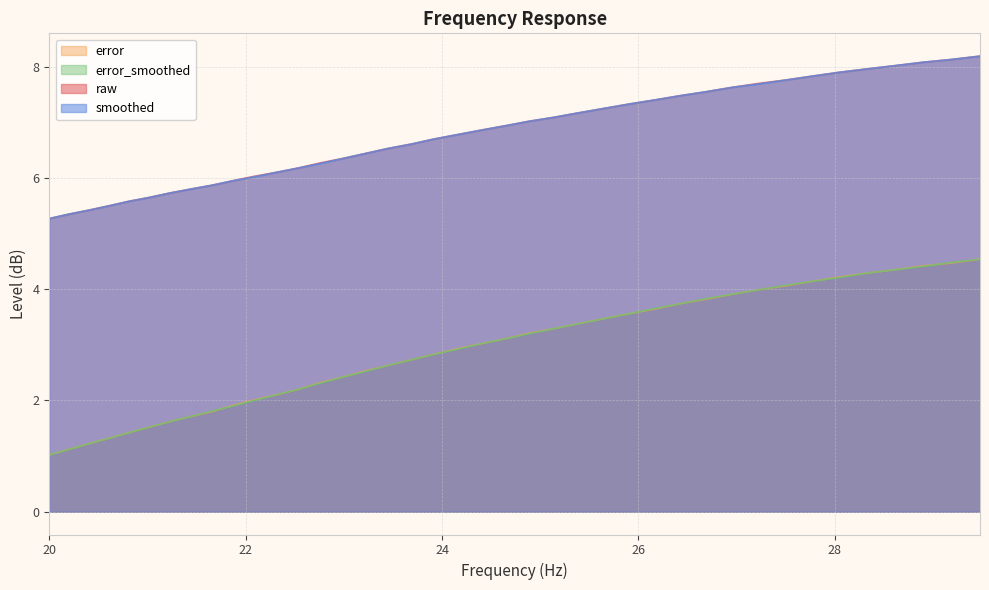

Is the value of raw at 24.16 greater than the value of smoothed at 24.16?

No